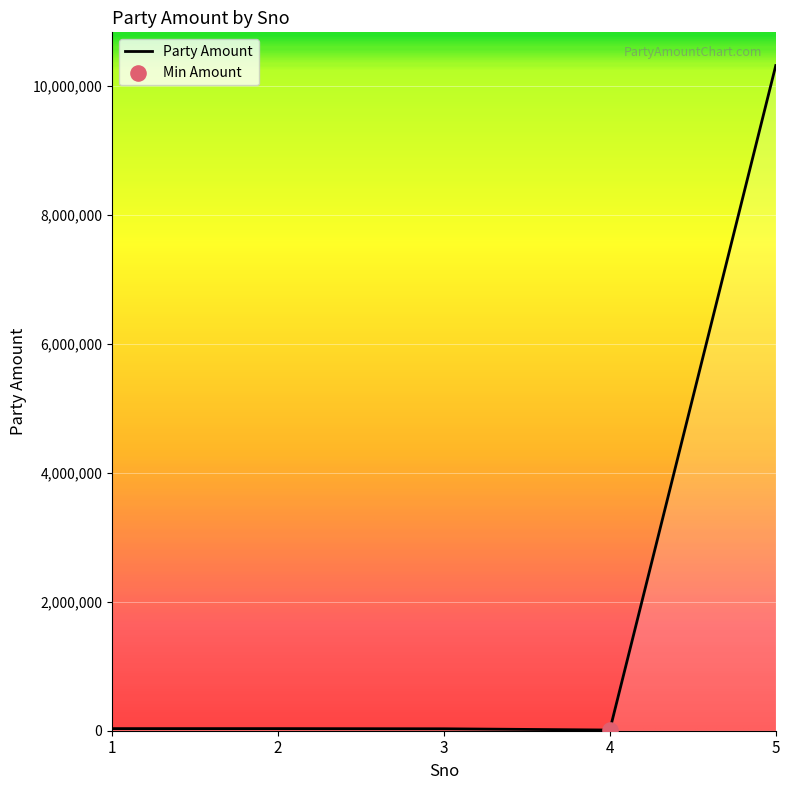

Approximately how many times larger is the value at 5 compared to 2?

315.5